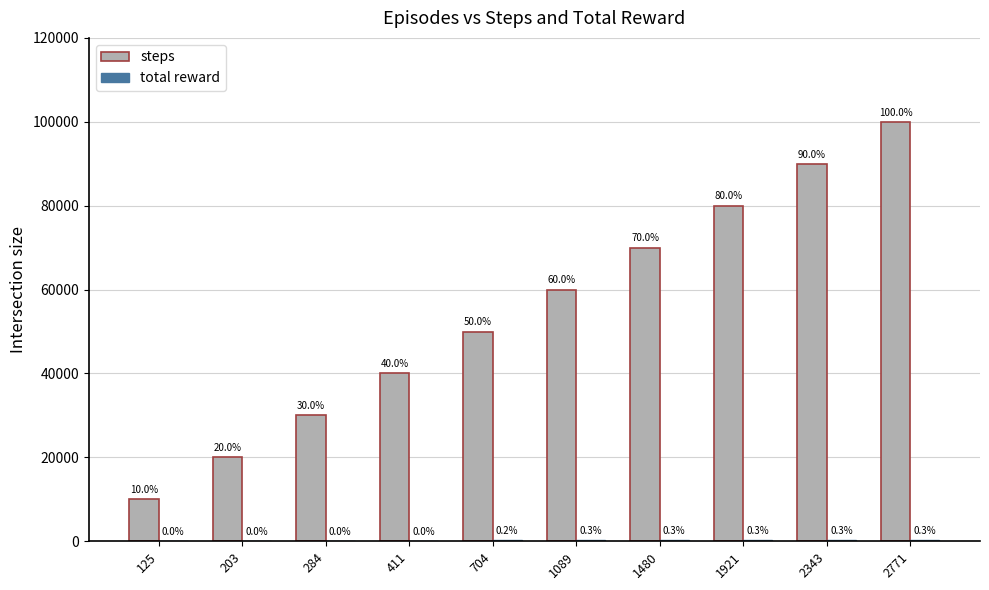

Which series has the widest spread of values?

steps